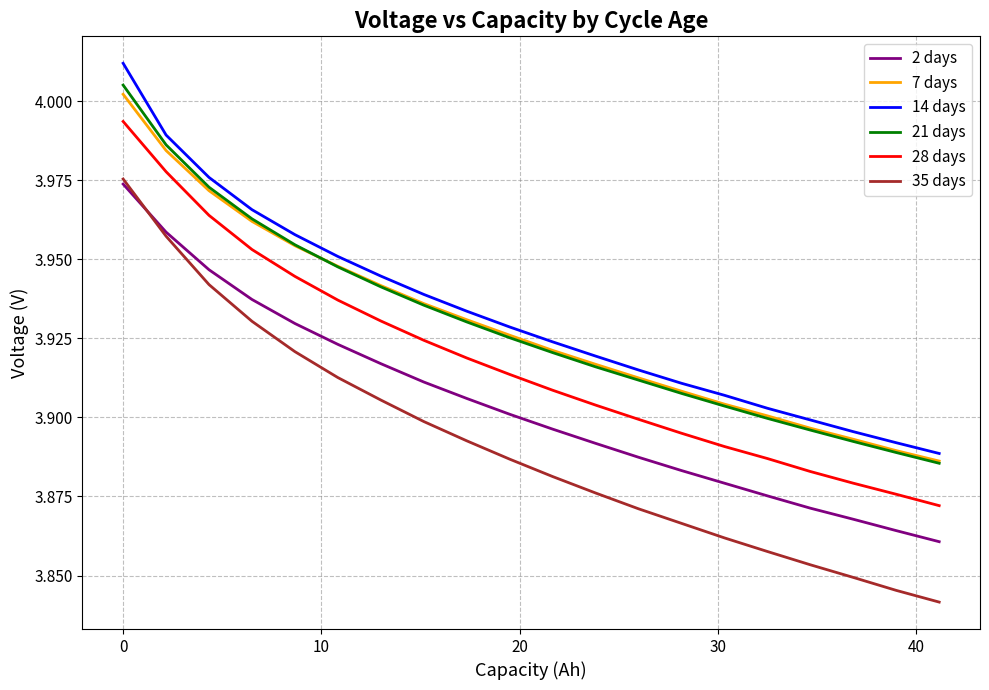

At how many categories does at least one series exceed 3?

20